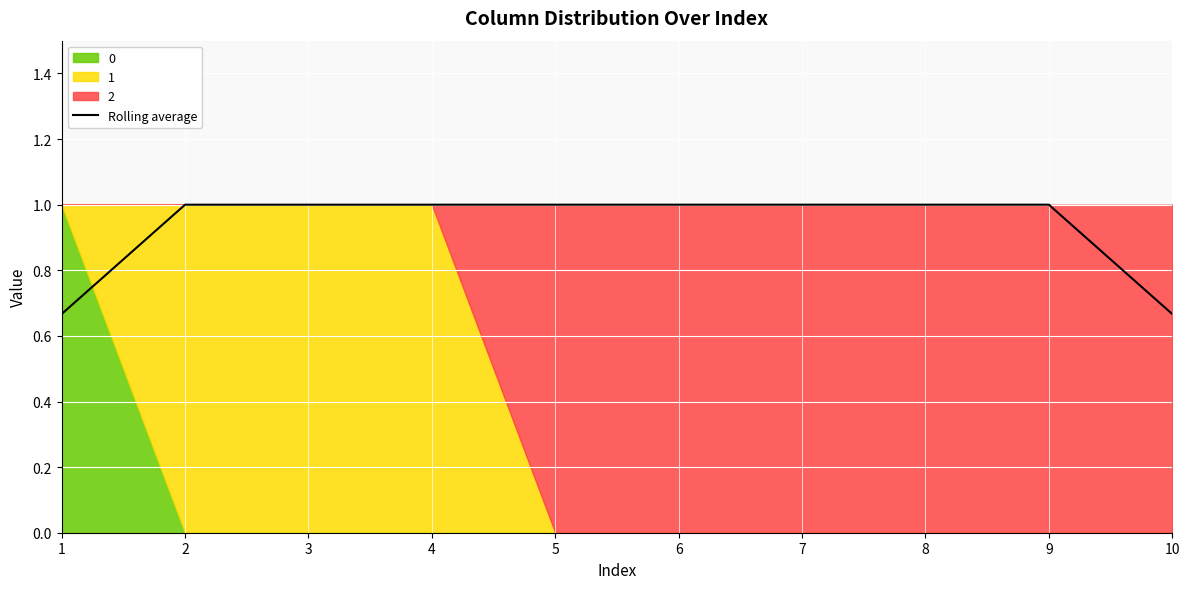

Rank the categories by value from highest to lowest.

2, 3, 4, 5, 6, 7, 8, 9, 1, 10